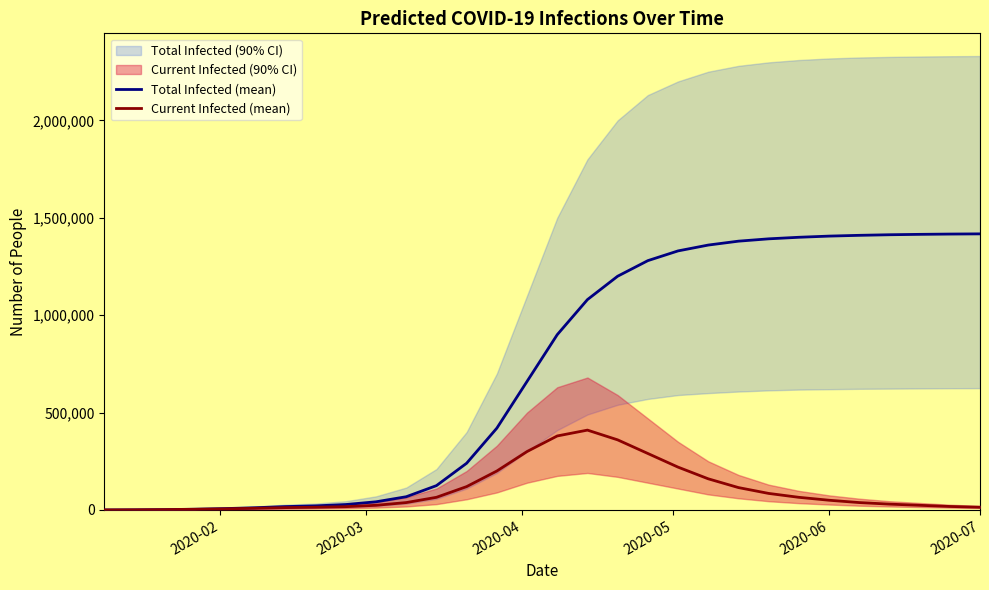

What is the lowest value of the Total Infected (mean) series?

103